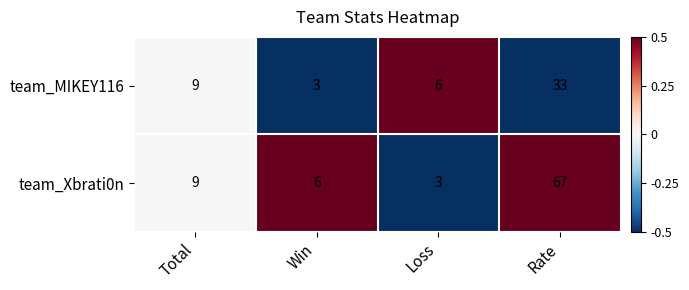

What is the maximum value shown in the chart?

67